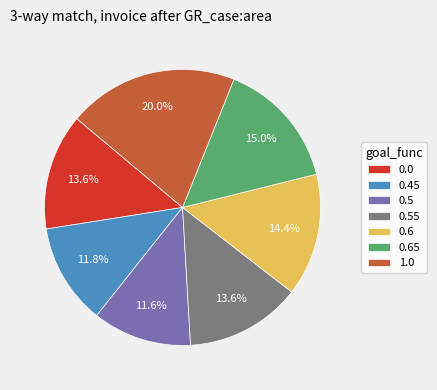

The 0.45 slice represents 12% of the pie. True or false?

True